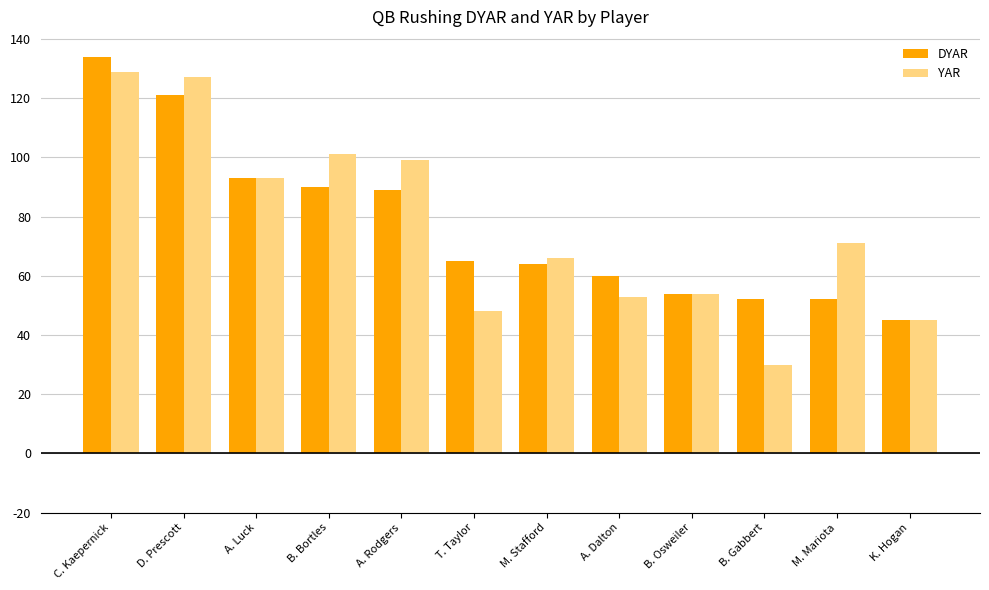

Which series has the widest spread of values?

YAR